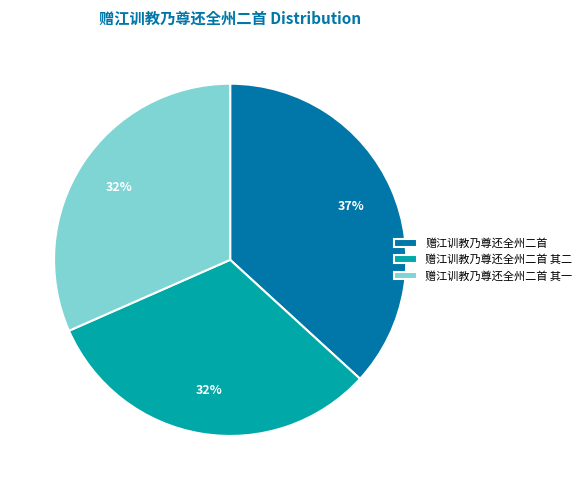

The 赠江训教乃尊还全州二首 其一 slice represents 32% of the pie. True or false?

True